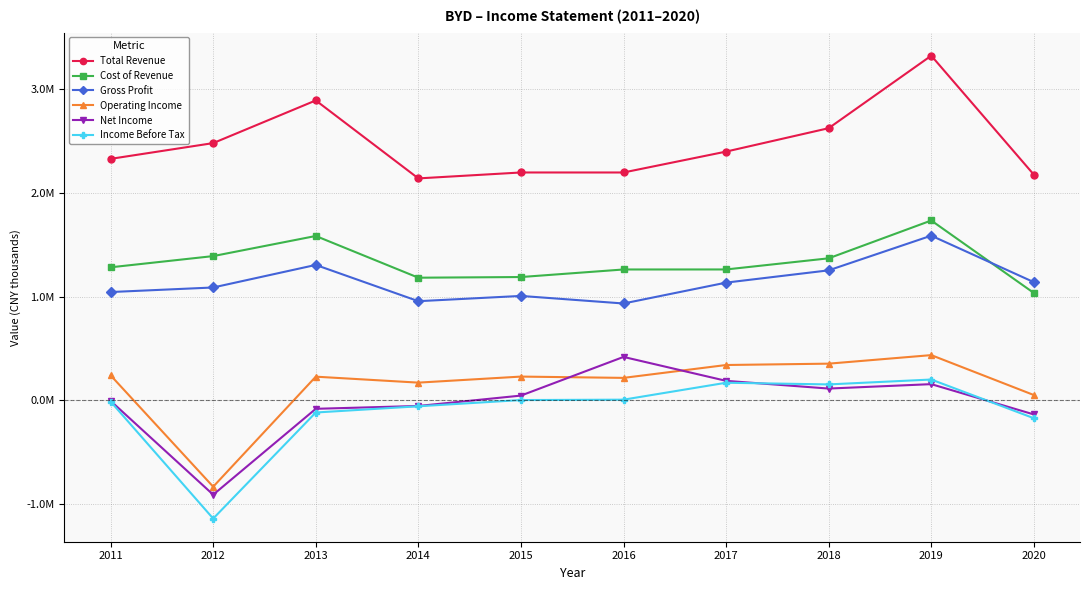

Is the value of Cost of Revenue at 2019 greater than the value of Net Income at 2015?

Yes